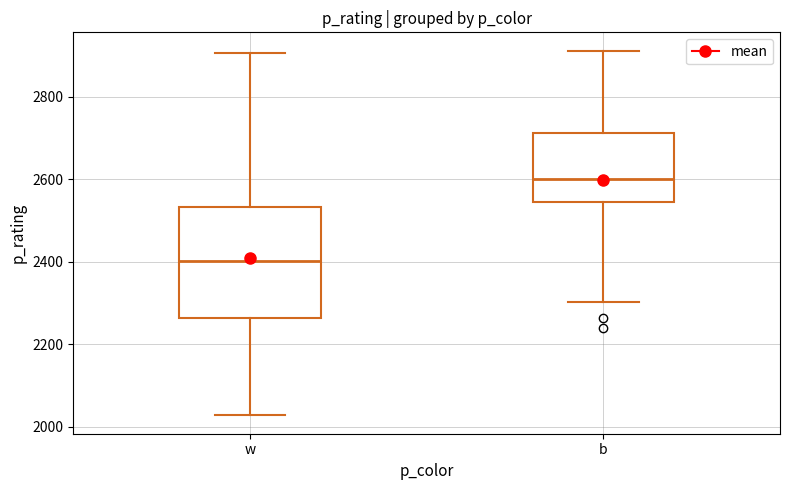

Which box's median line is the highest?

b